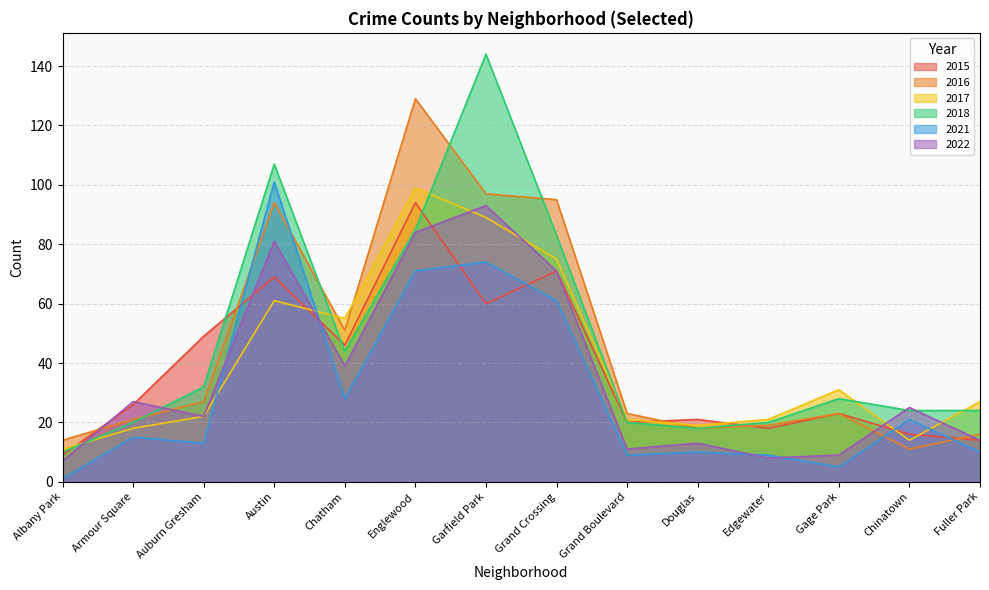

How many series are shown in this chart?

6